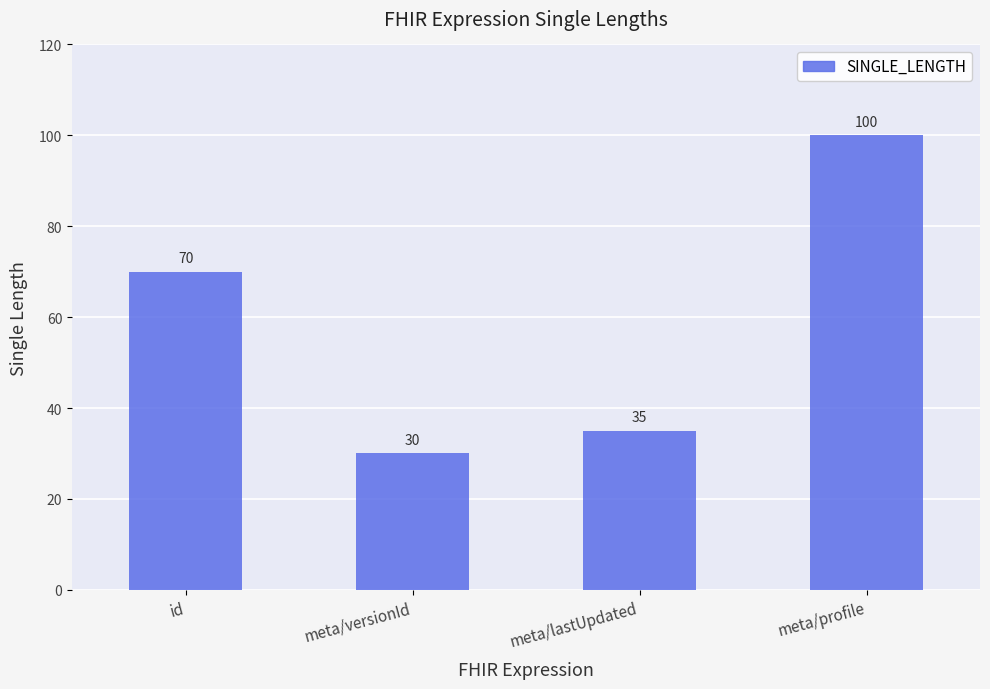

The chart shows a value of 17 at meta/lastUpdated. True or false?

False